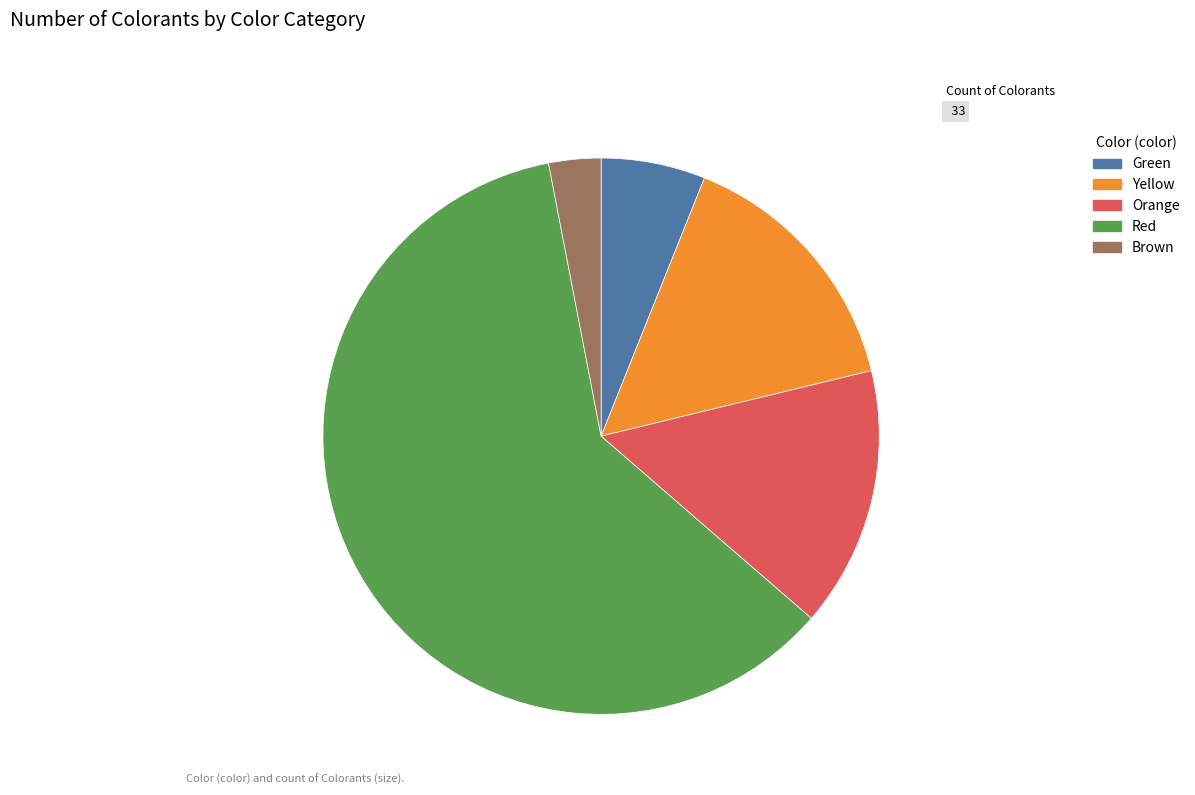

Which has a higher value, Orange or Green?

Orange